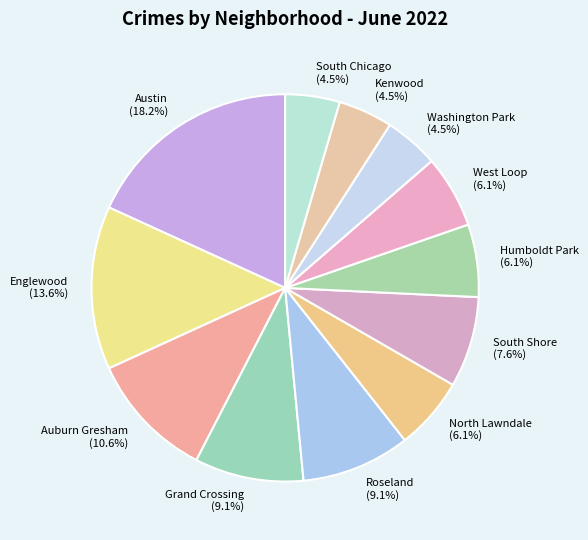

How many segments does this pie chart have?

12